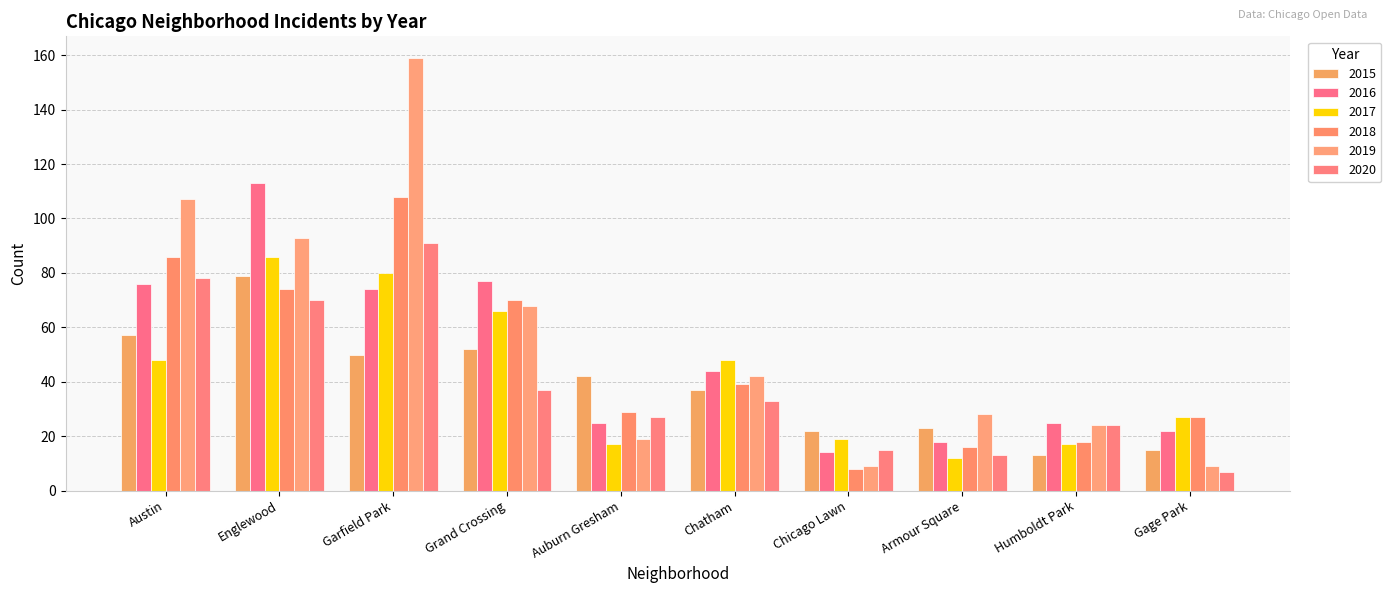

What is the sum of the 2018 values at Humboldt Park and Grand Crossing?

88